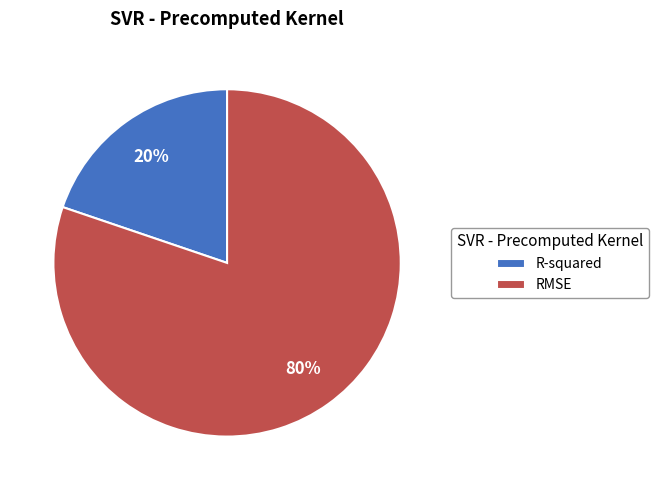

Is the sum of RMSE and R-squared greater than half?

Yes